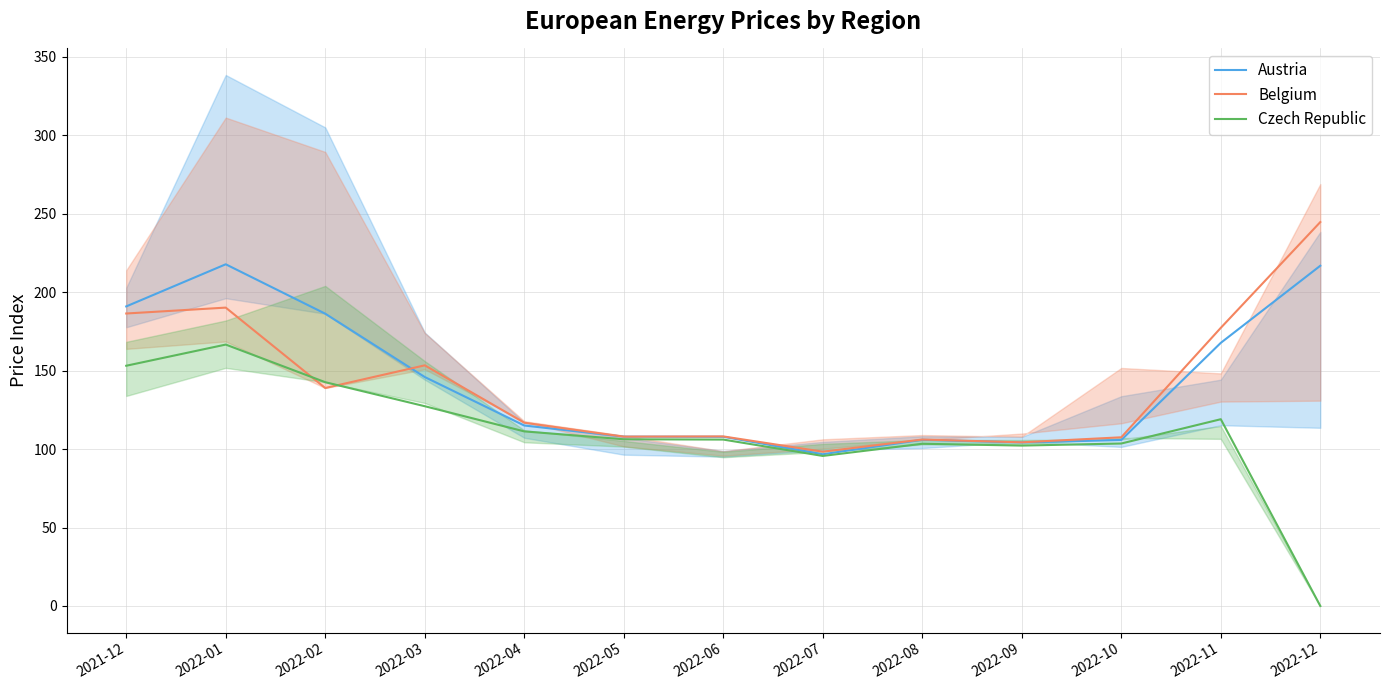

Which series changed the most between 2022-04 and 2022-09?

Belgium